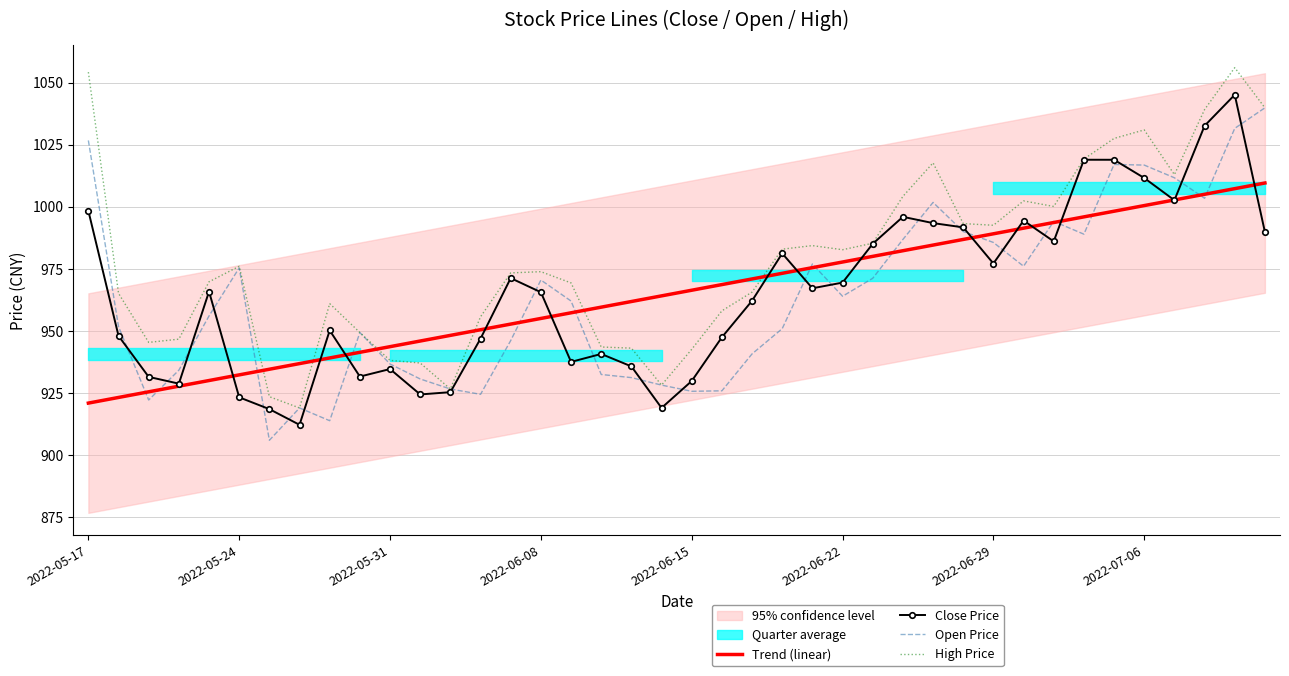

What is the minimum value for Trend (linear)?

920.9